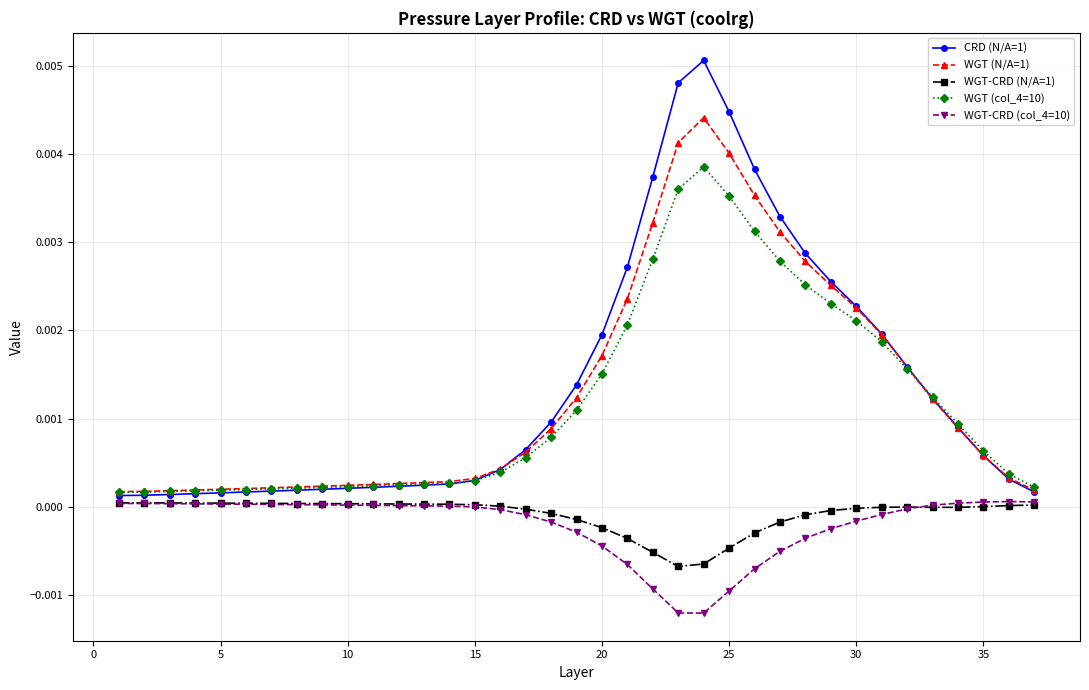

True or false: WGT-CRD (N/A=1) has more than 1 points higher than both neighbors.

True